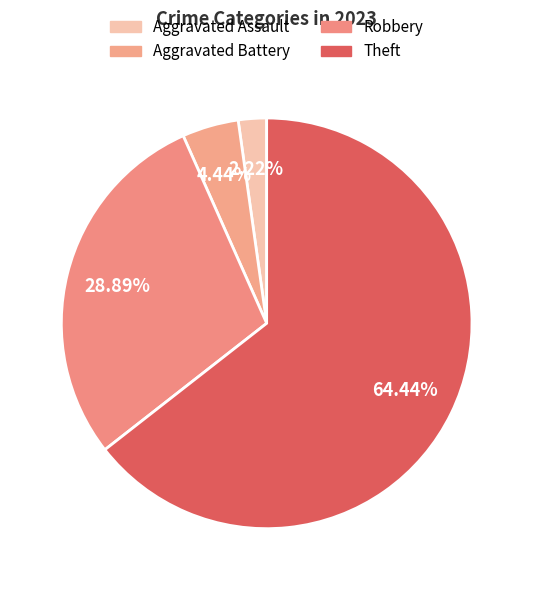

Is Aggravated Assault the majority of the pie?

No